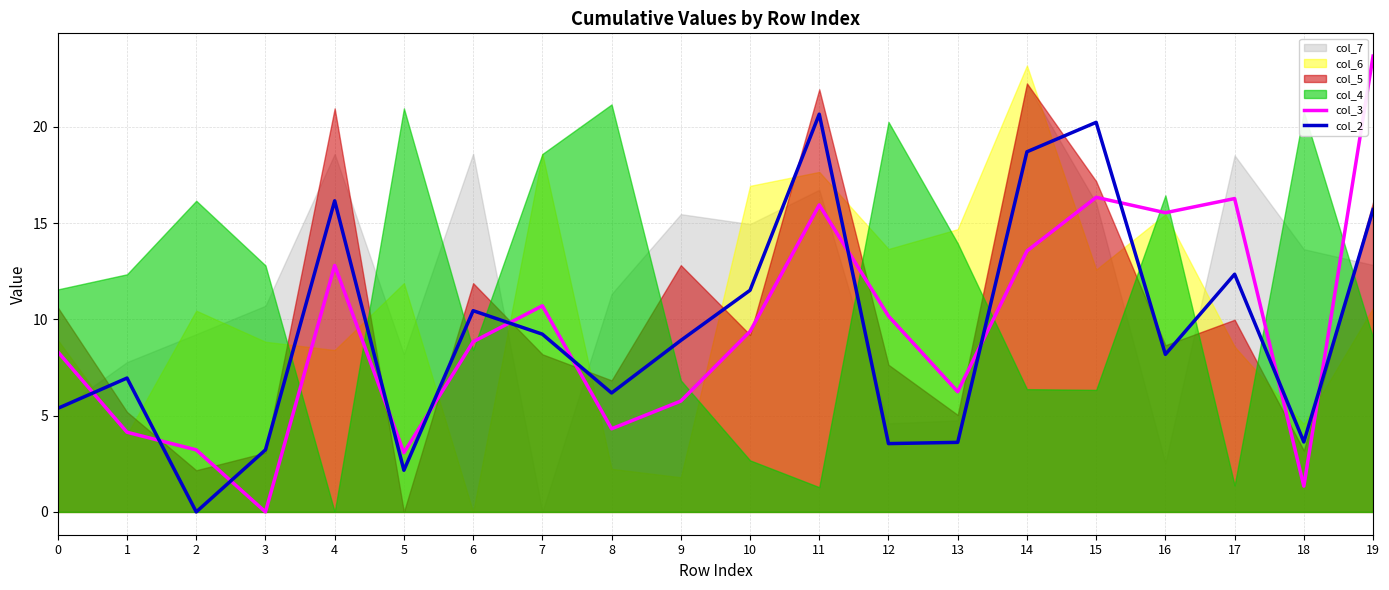

Which category has the highest value across all series?

19